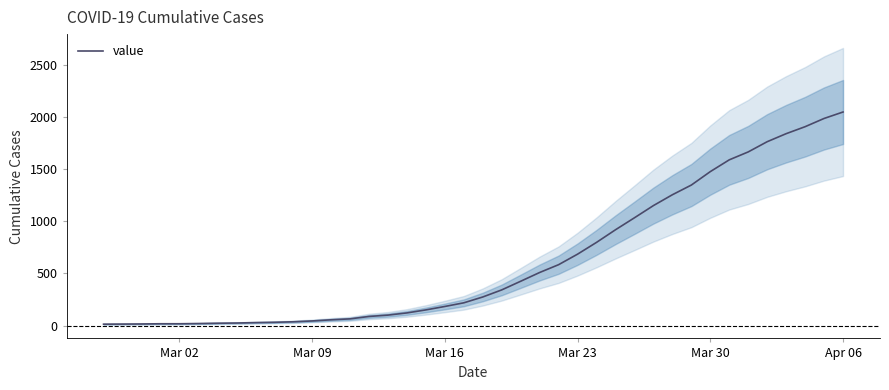

What is the highest value of the value series?

2049